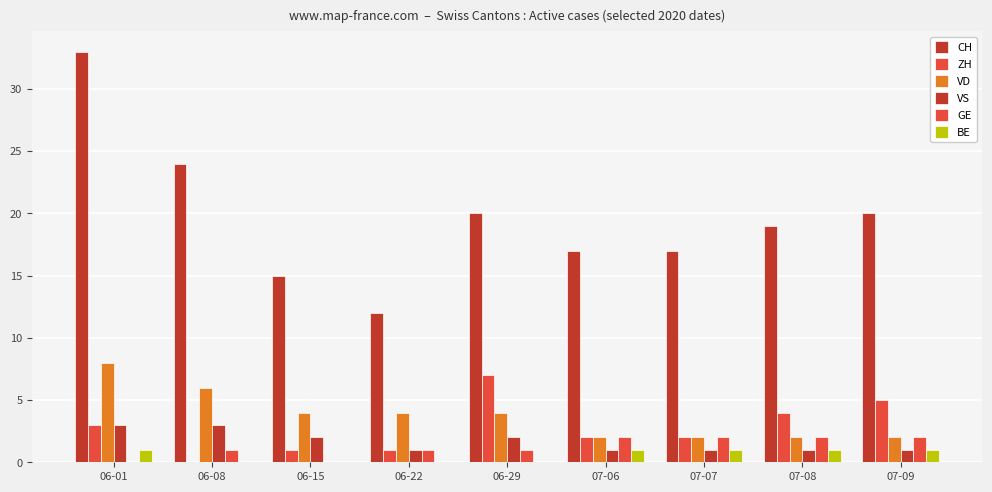

List the series in order of their peak value, highest first.

CH, VD, ZH, VS, GE, BE